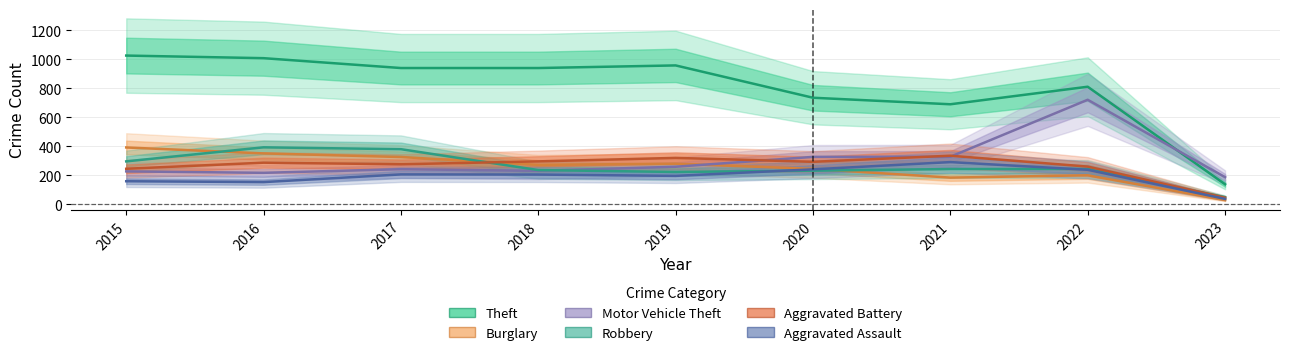

How many lines are shown in the chart?

6